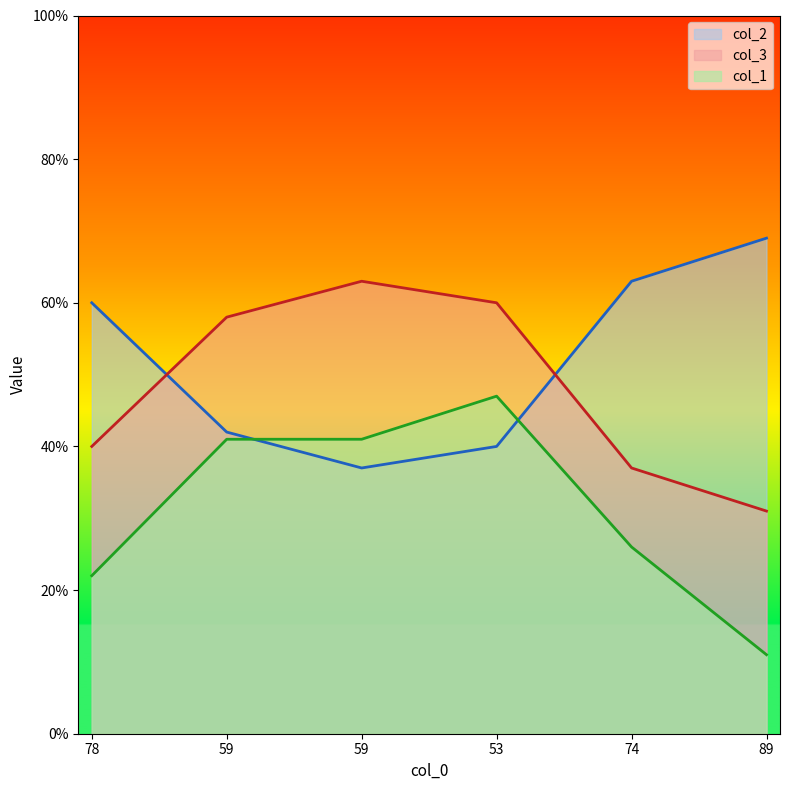

At which category does col_2 reach its first local valley?

59